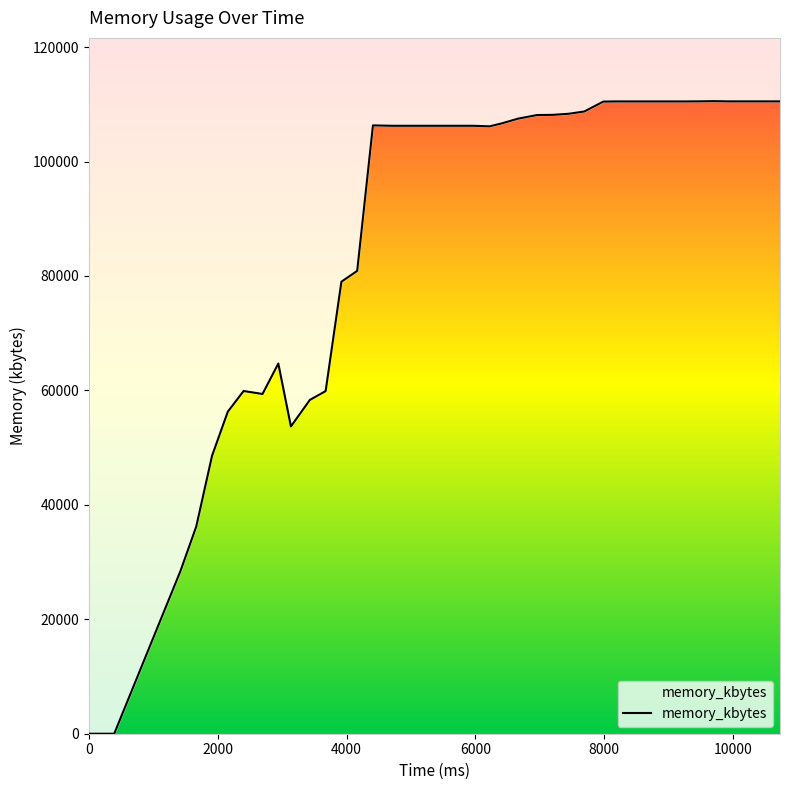

Reading right to left, extract all data points from this chart.

110512	110512	110512	110512	110552	110520	110500	110500	110500	110500	110500	110472	108744	108344	108156	108124	107492	106692	106148	106244	106244	106244	106244	106244	106244	106316	80884	78996	59880	58336	53704	64696	59376	59892	56288	48576	36224	28452	0	0